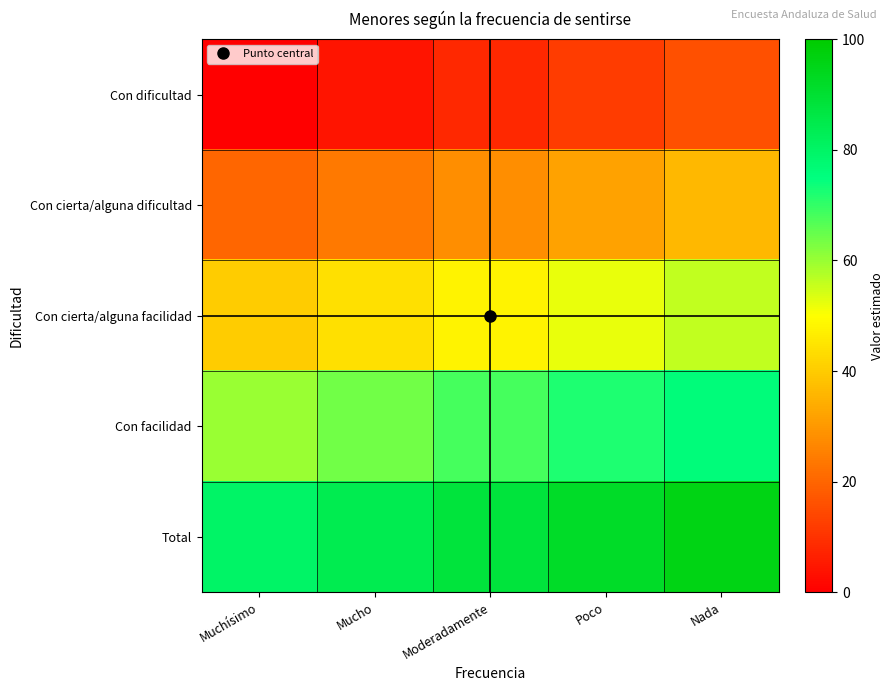

What is the spread (max minus min) of values at Muchísimo?

80.0